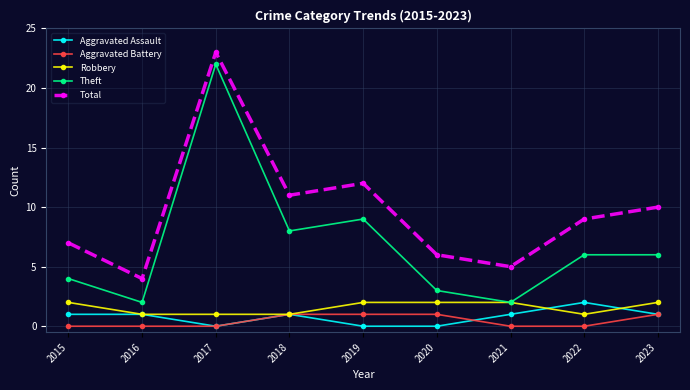

How many lines are shown in the chart?

5